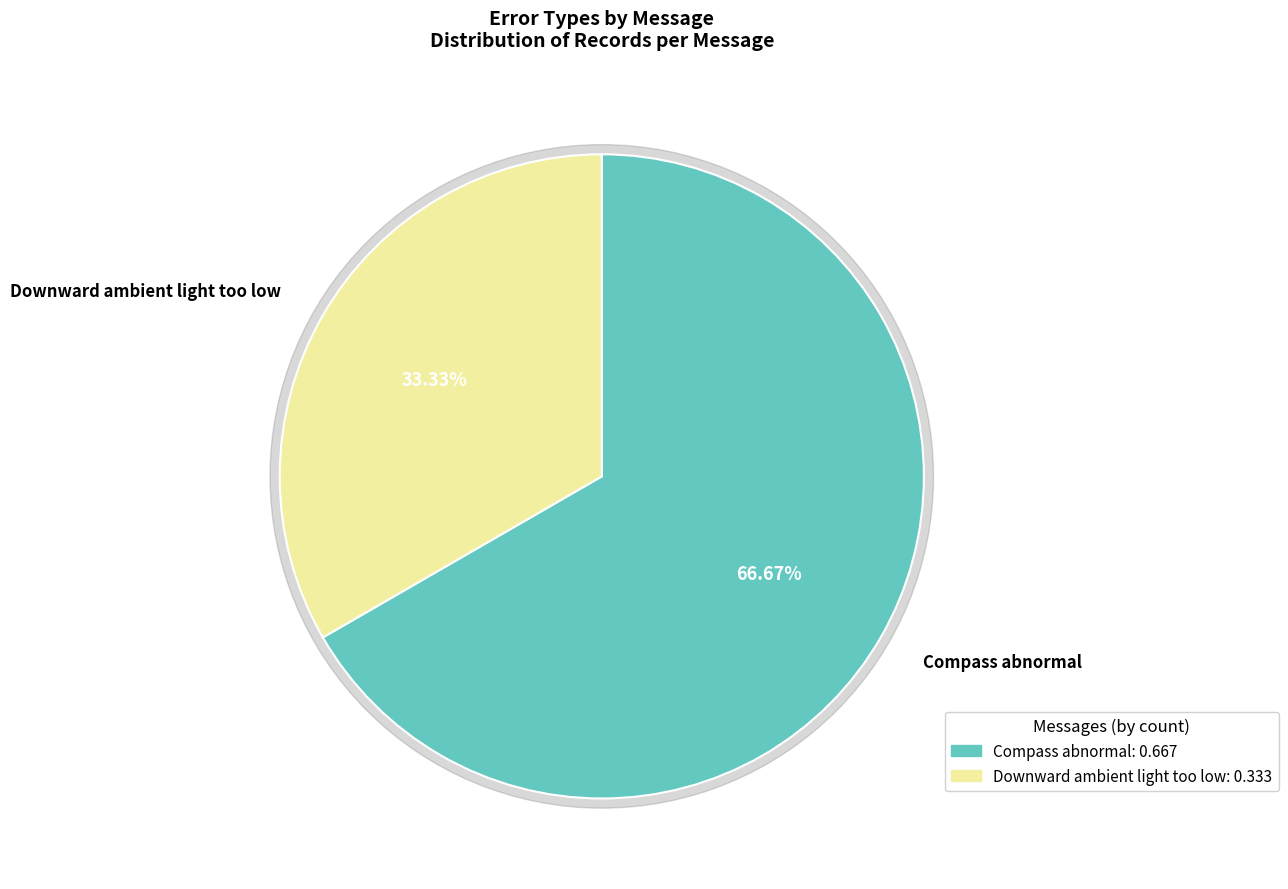

Which has a higher value, Compass abnormal or Downward ambient light too low?

Compass abnormal